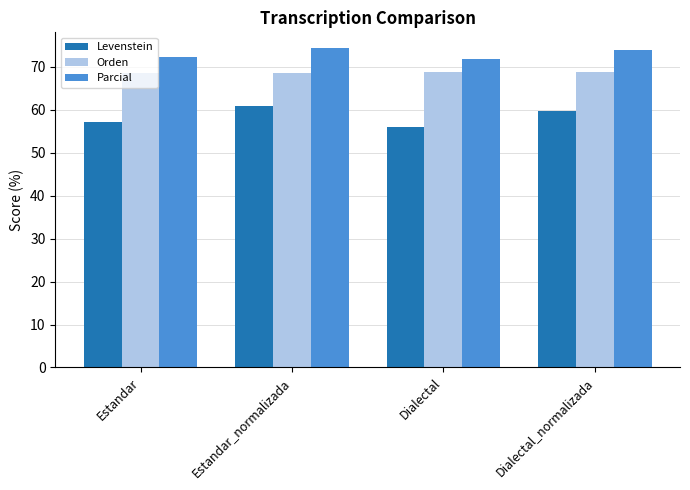

Count the number of categories in the chart.

4